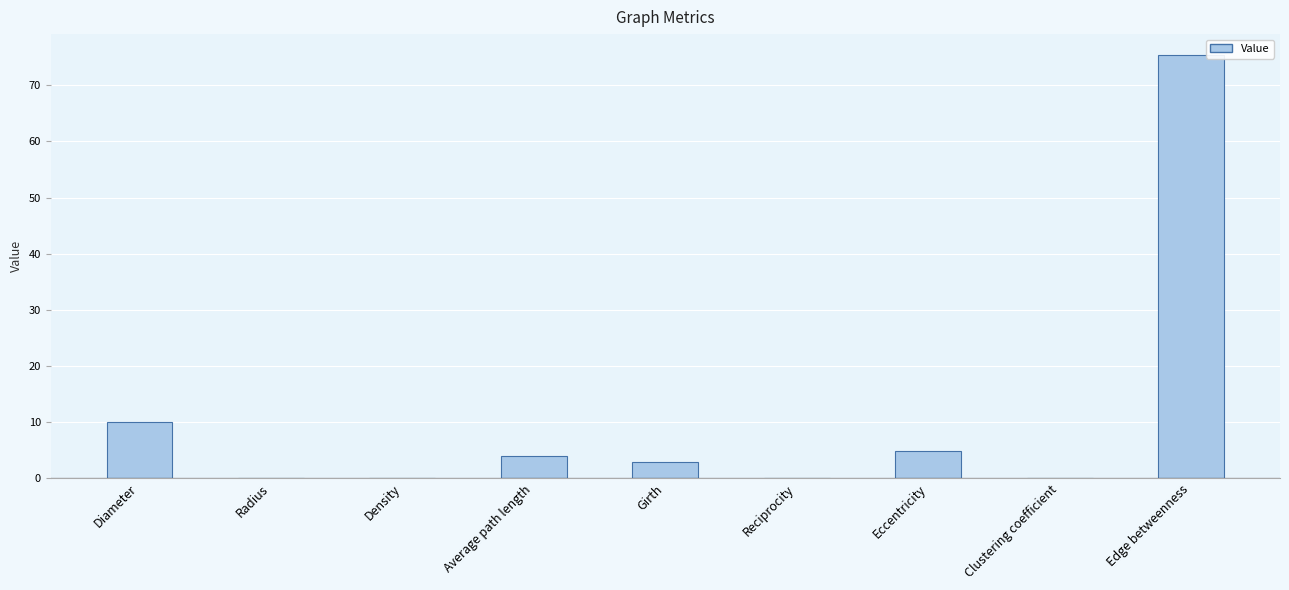

What is the sum of all values?

97.3